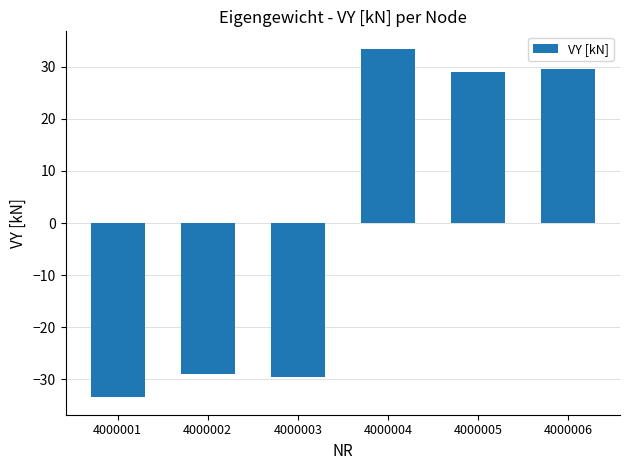

What value does the data have at 4000001?

-33.5